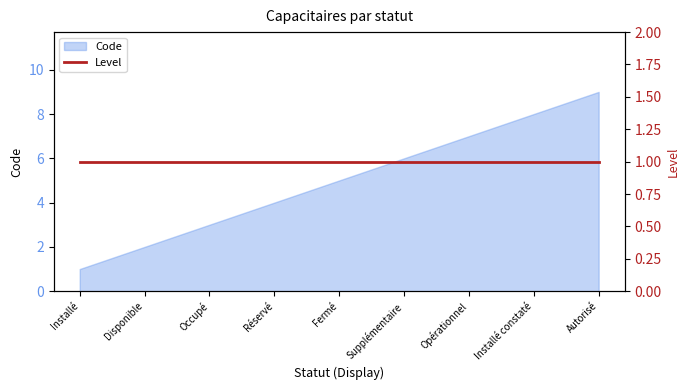

How many data points are less than 5?

4